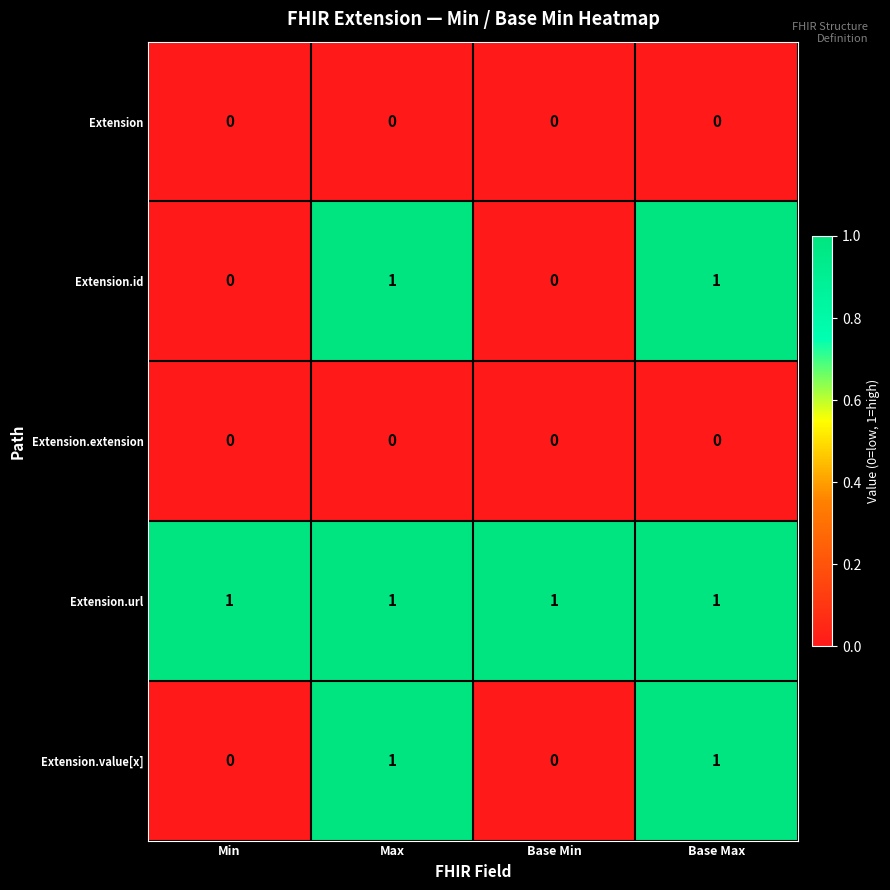

What is the total value across all series at Max?

3